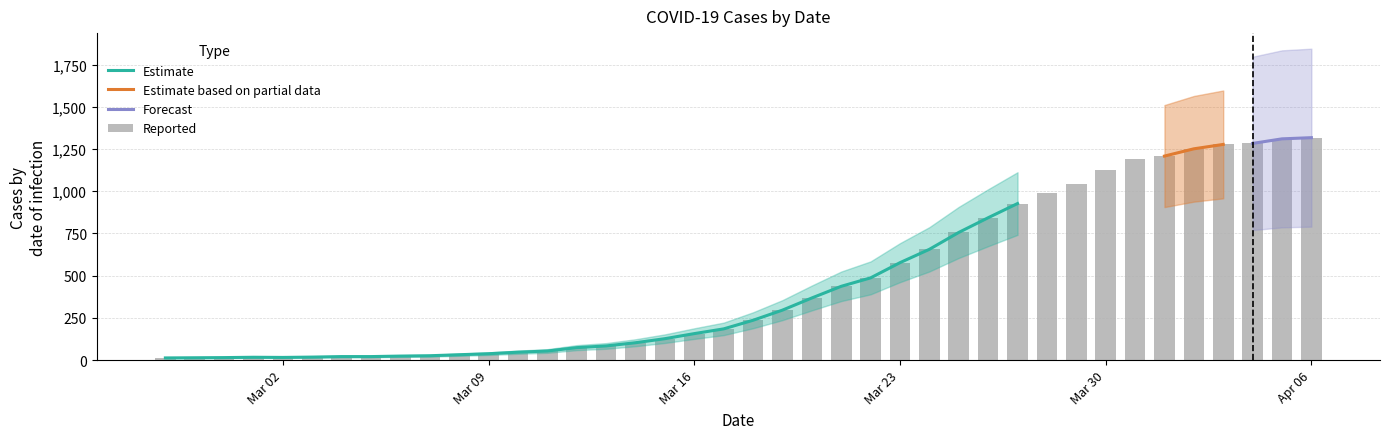

Which label corresponds to the smallest value in the chart?

2020-02-27